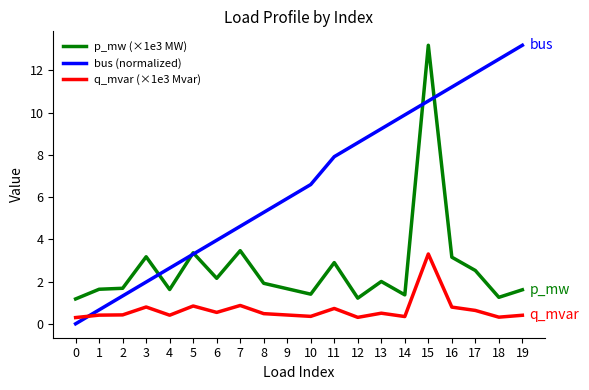

Rank the categories by bus (normalized) value from lowest to highest.

0, 1, 2, 3, 4, 5, 6, 7, 8, 9, 10, 11, 12, 13, 14, 15, 16, 17, 18, 19